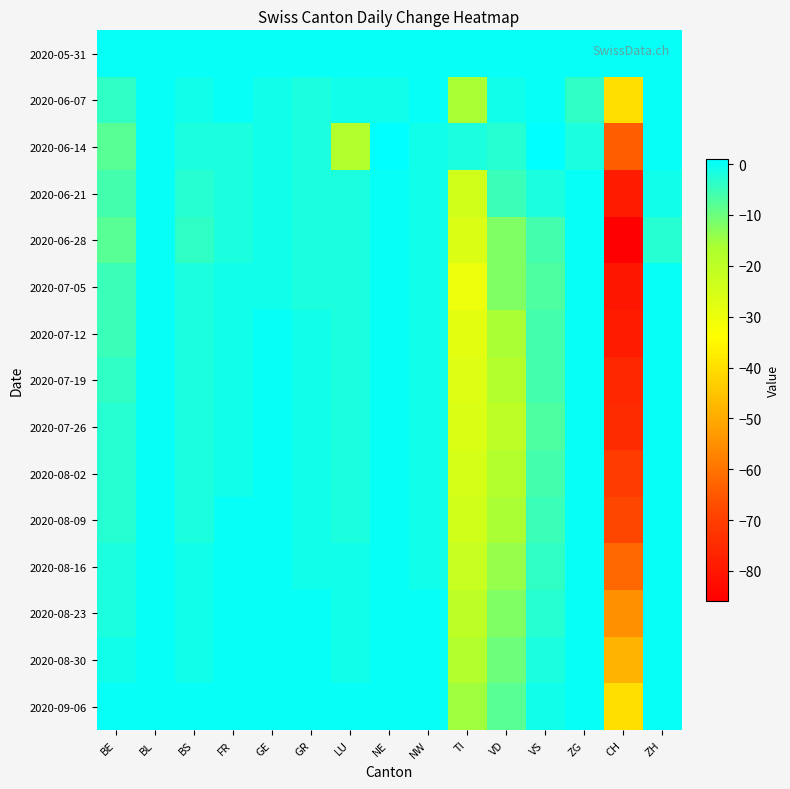

Reading right to left, list all the values displayed in this chart.

2020-05-31: ZH=0	CH=0	ZG=0	VS=0	VD=0	TI=0	NW=0	NE=0	LU=0	GR=0	GE=0	FR=0	BS=0	BL=0	BE=0
2020-06-07: ZH=0	CH=-40	ZG=-4	VS=0	VD=-1	TI=-16	NW=0	NE=-1	LU=-1	GR=-2	GE=-1	FR=0	BS=-1	BL=0	BE=-4
2020-06-14: ZH=0	CH=-64	ZG=-2	VS=1	VD=-3	TI=-2	NW=-1	NE=1	LU=-18	GR=-2	GE=-1	FR=-2	BS=-2	BL=0	BE=-8
2020-06-21: ZH=-1	CH=-79	ZG=0	VS=-2	VD=-5	TI=-24	NW=-1	NE=0	LU=-2	GR=-2	GE=-1	FR=-2	BS=-3	BL=0	BE=-6
2020-06-28: ZH=-3	CH=-86	ZG=0	VS=-6	VD=-12	TI=-26	NW=-1	NE=0	LU=-2	GR=-2	GE=-1	FR=-2	BS=-4	BL=0	BE=-8
2020-07-05: ZH=0	CH=-80	ZG=0	VS=-7	VD=-12	TI=-30	NW=-1	NE=0	LU=-2	GR=-2	GE=-1	FR=-1	BS=-2	BL=0	BE=-5
2020-07-12: ZH=0	CH=-79	ZG=0	VS=-6	VD=-16	TI=-28	NW=-1	NE=0	LU=-2	GR=-1	GE=0	FR=-1	BS=-2	BL=0	BE=-5
2020-07-19: ZH=0	CH=-76	ZG=0	VS=-6	VD=-18	TI=-27	NW=-1	NE=0	LU=-2	GR=-1	GE=0	FR=-1	BS=-2	BL=0	BE=-4
2020-07-26: ZH=0	CH=-75	ZG=0	VS=-7	VD=-20	TI=-26	NW=-1	NE=0	LU=-2	GR=-1	GE=0	FR=-1	BS=-2	BL=0	BE=-3
2020-08-02: ZH=0	CH=-71	ZG=0	VS=-6	VD=-18	TI=-25	NW=-1	NE=0	LU=-2	GR=-1	GE=0	FR=-1	BS=-2	BL=0	BE=-3
2020-08-09: ZH=0	CH=-68	ZG=0	VS=-5	VD=-16	TI=-24	NW=-1	NE=0	LU=-2	GR=-1	GE=0	FR=0	BS=-2	BL=0	BE=-3
2020-08-16: ZH=0	CH=-62	ZG=0	VS=-4	VD=-14	TI=-22	NW=-1	NE=0	LU=-1	GR=-1	GE=0	FR=0	BS=-1	BL=0	BE=-2
2020-08-23: ZH=0	CH=-55	ZG=0	VS=-3	VD=-12	TI=-20	NW=0	NE=0	LU=-1	GR=0	GE=0	FR=0	BS=-1	BL=0	BE=-2
2020-08-30: ZH=0	CH=-48	ZG=0	VS=-2	VD=-10	TI=-18	NW=0	NE=0	LU=-1	GR=0	GE=0	FR=0	BS=-1	BL=0	BE=-1
2020-09-06: ZH=0	CH=-40	ZG=0	VS=-1	VD=-8	TI=-15	NW=0	NE=0	LU=0	GR=0	GE=0	FR=0	BS=0	BL=0	BE=0